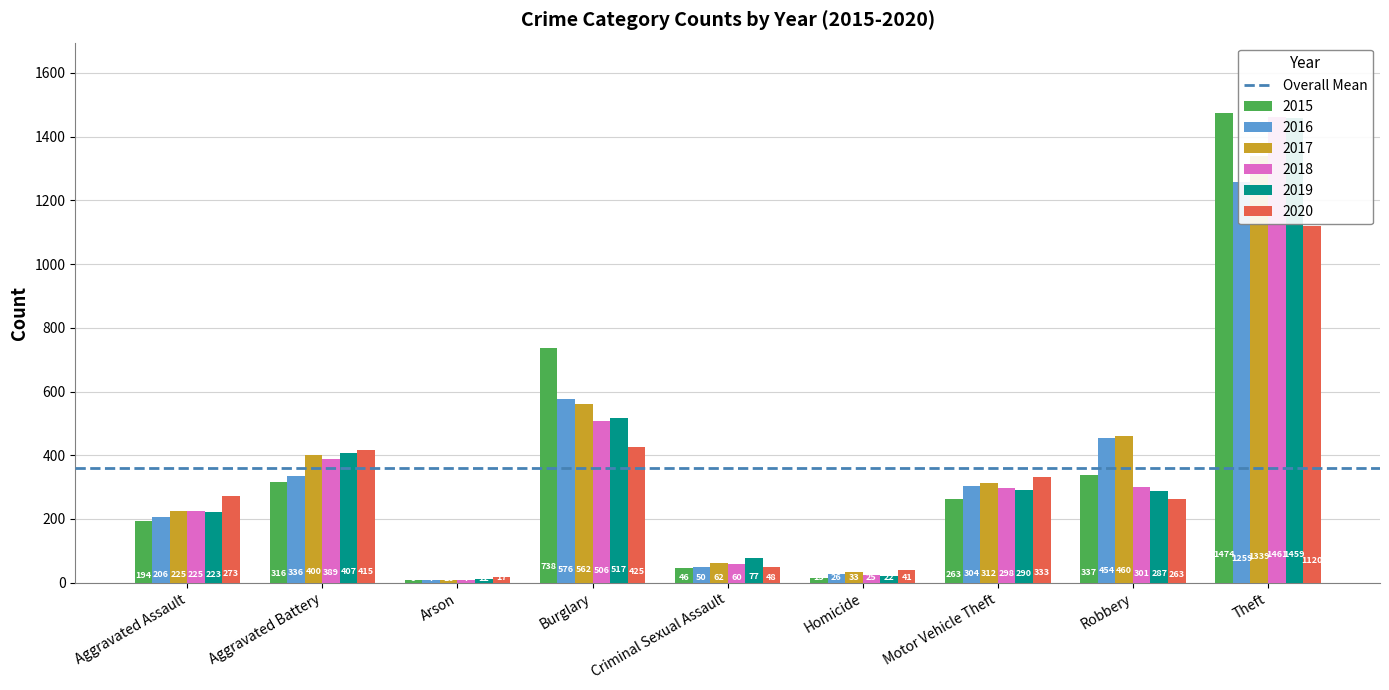

What is the label of the 7th bar from the right?

Arson